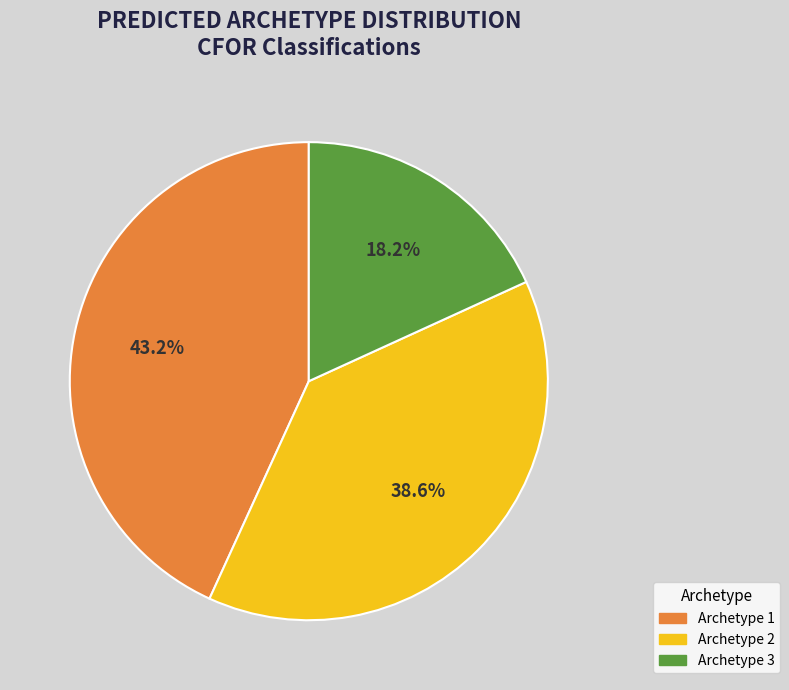

To the nearest percent, what percentage of the pie is Archetype 1?

43%